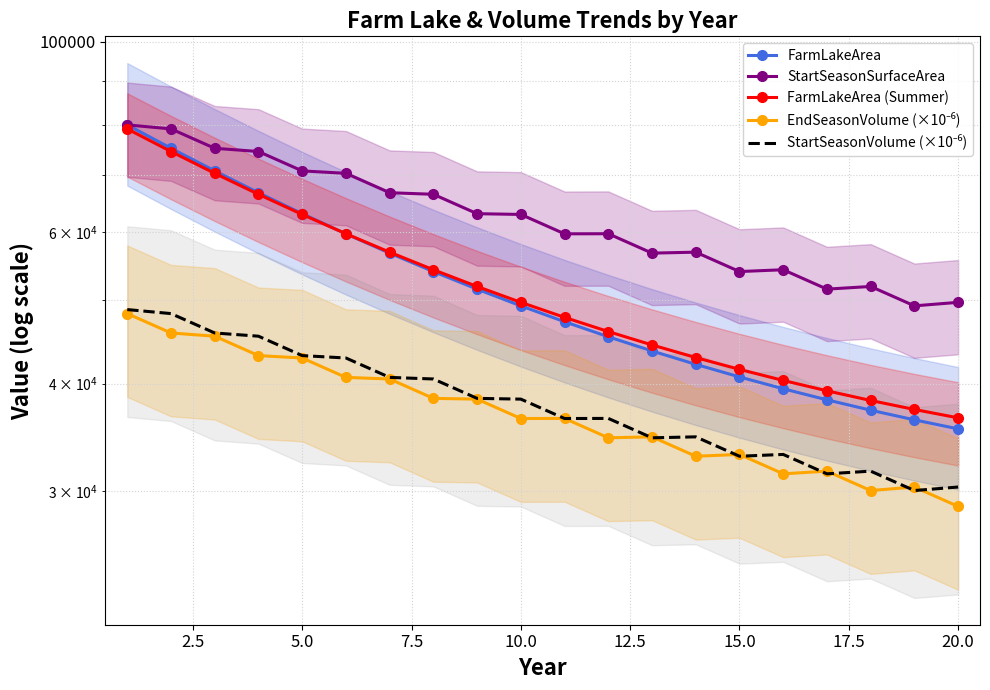

True or false: StartSeasonVolume (×10⁻⁶) and StartSeasonSurfaceArea cross at least once.

False